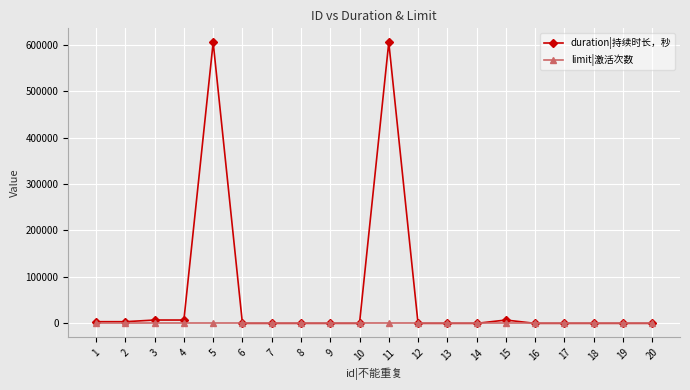

Rank the series by their maximum value, from lowest to highest.

limit|激活次数, duration|持续时长，秒